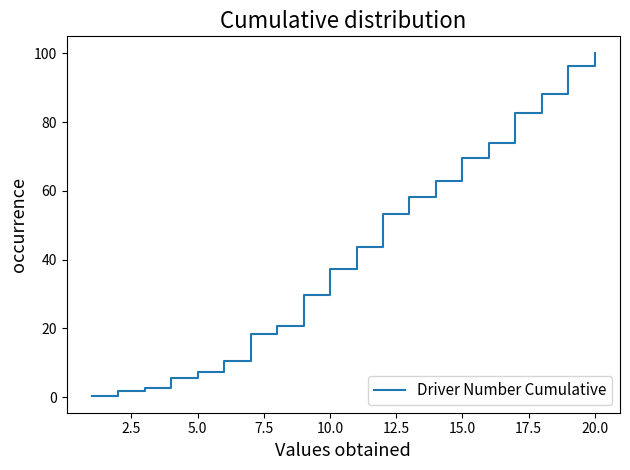

What is the average value?

43.1